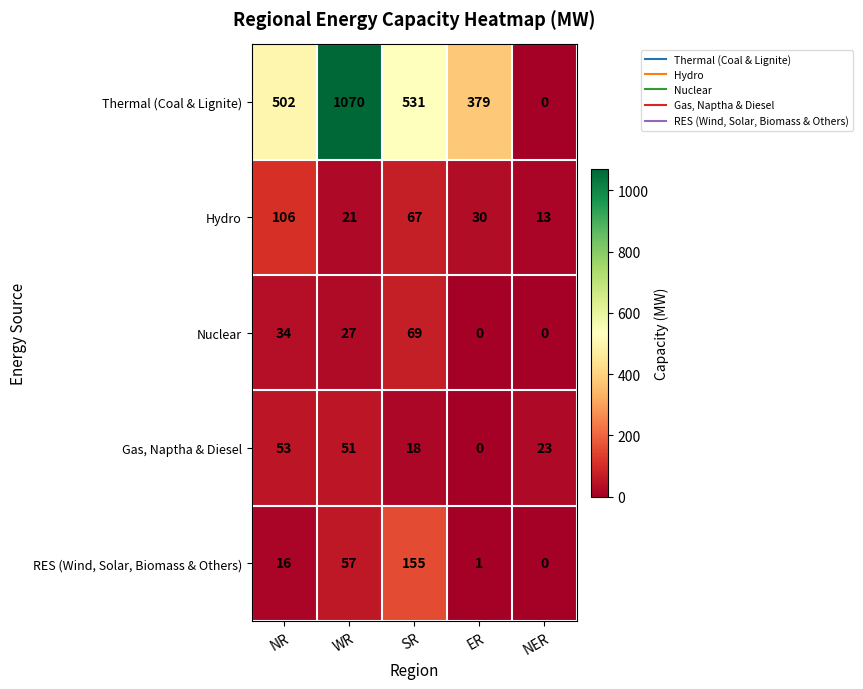

At which label does Thermal (Coal & Lignite) reach its peak?

WR